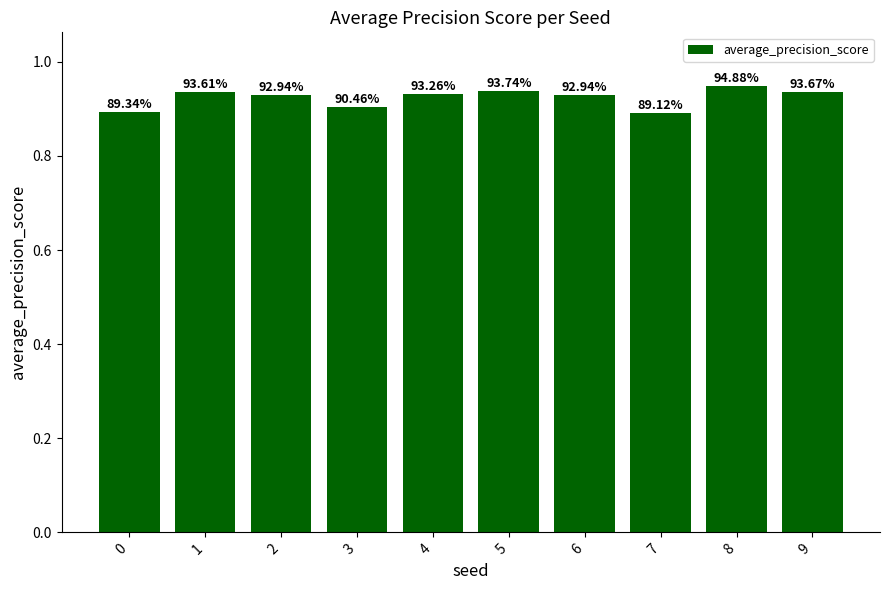

Are the bars horizontal?

No